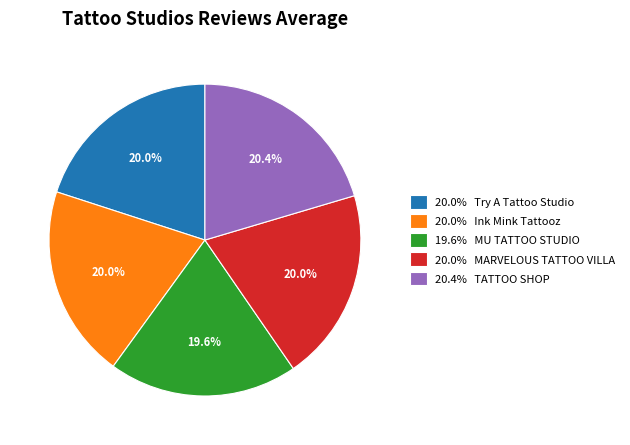

Is 20.0% Try A Tattoo Studio the majority of the pie?

No